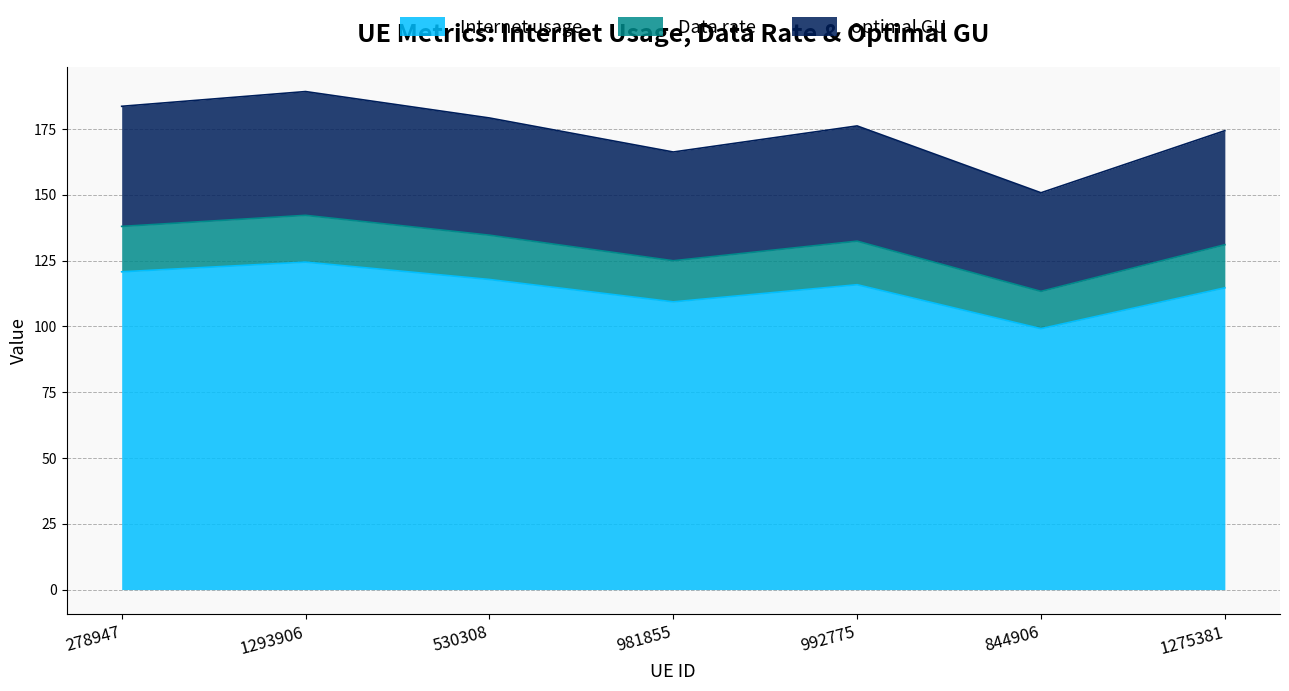

True or false: Data rate and Internet usage intersect in this chart.

False